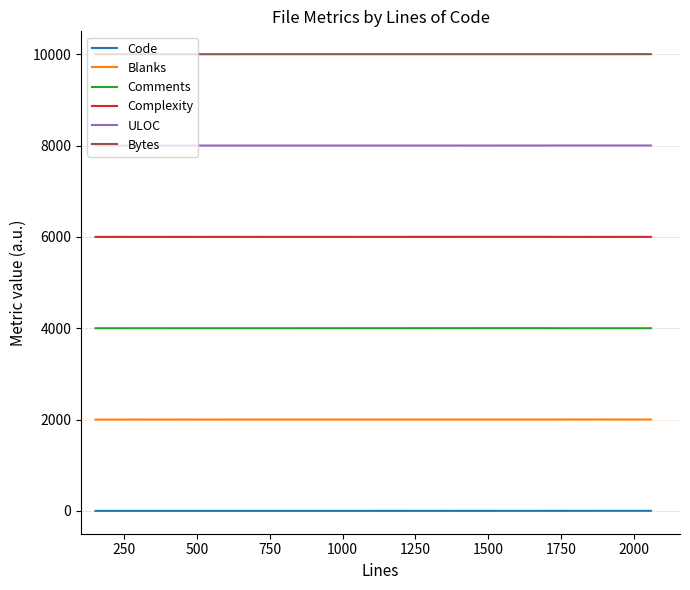

True or false: Complexity and Code cross at least once.

False